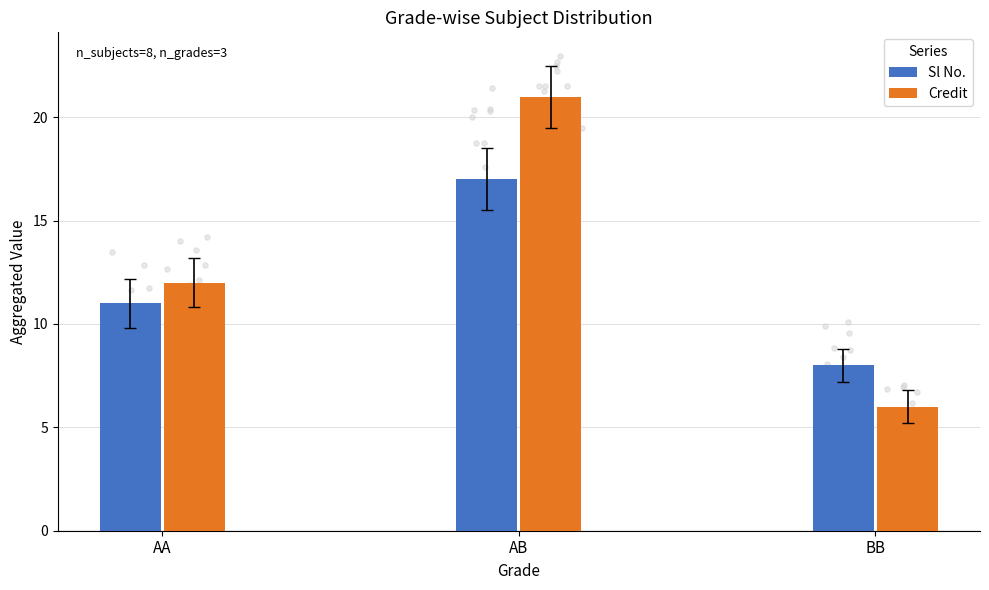

Which series has the largest total across all categories?

Credit